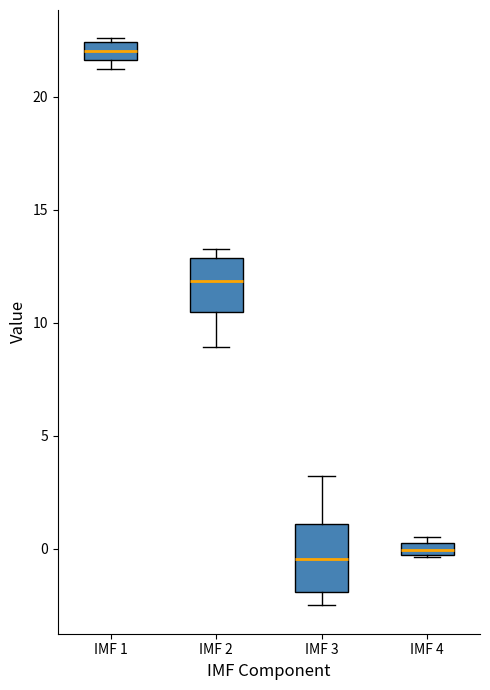

Which box's median line is the highest?

IMF 1